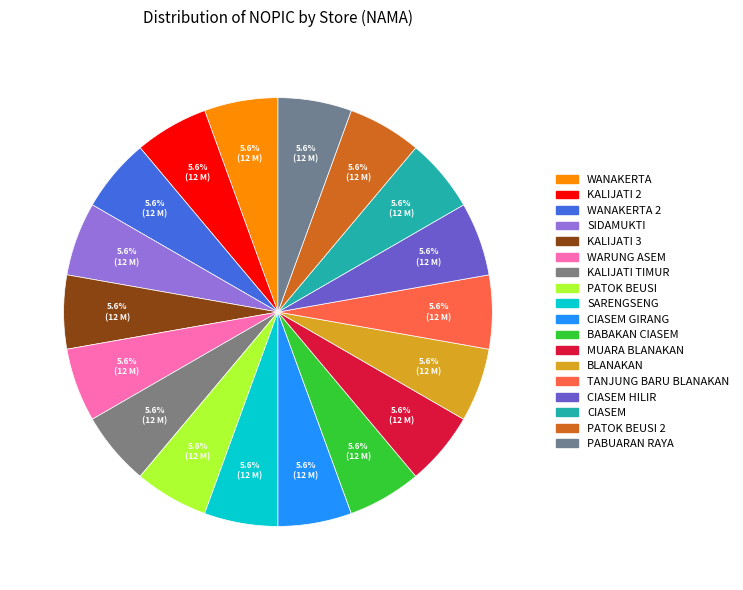

Count the number of slices in the pie.

18